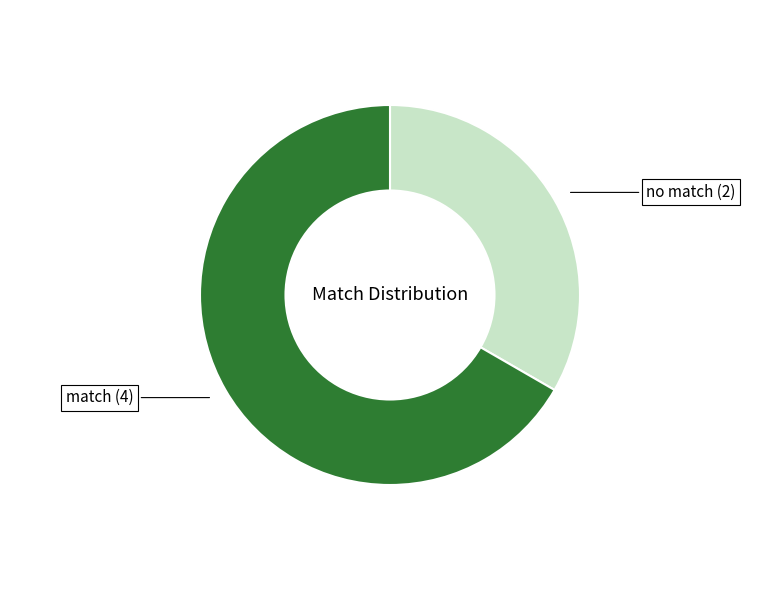

Is there any slice that represents more than half of the pie?

Yes